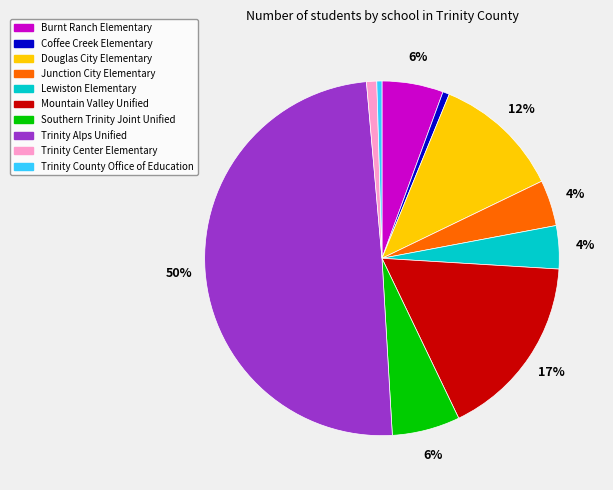

Which has a higher value, Trinity Alps Unified or Coffee Creek Elementary?

Trinity Alps Unified